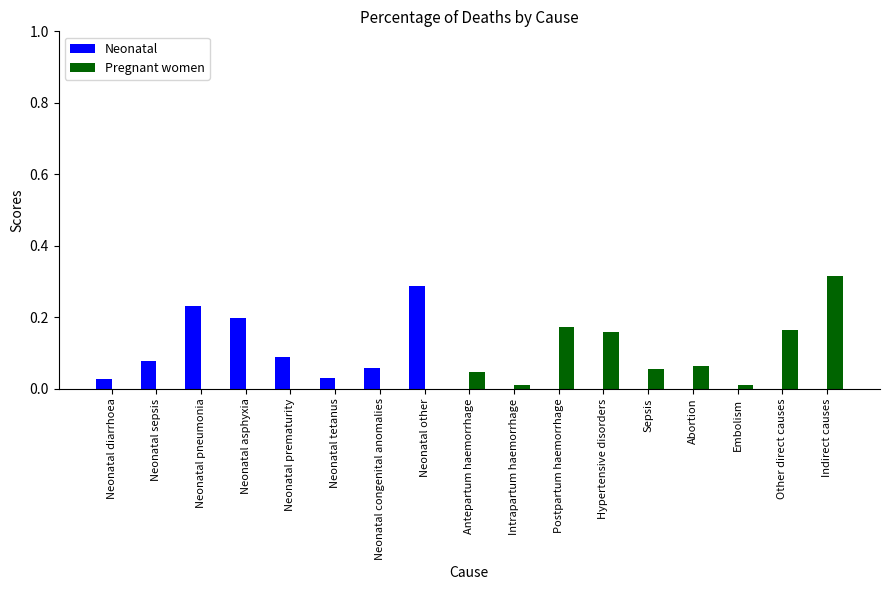

The value of Neonatal at Embolism is 0.2. True or false?

False